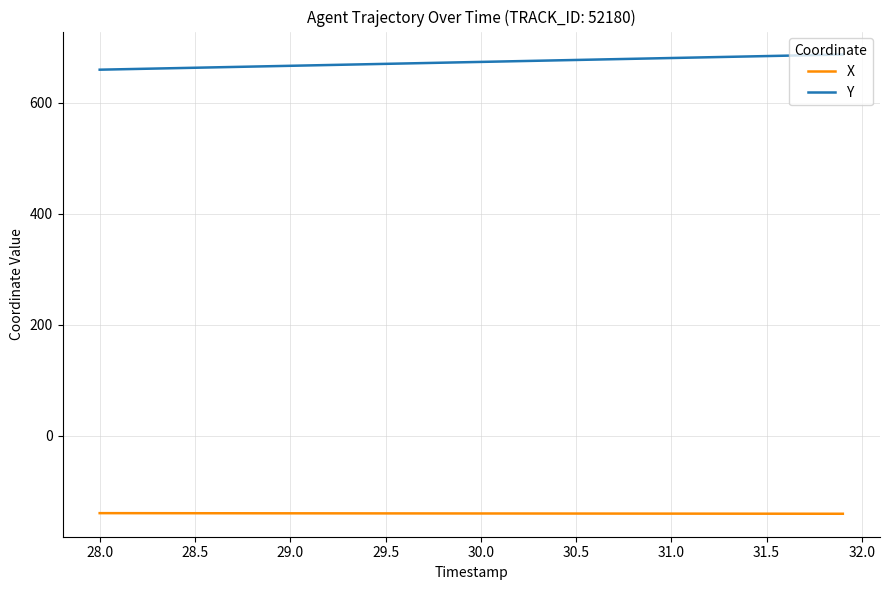

Which series has the largest range (max minus min)?

Y